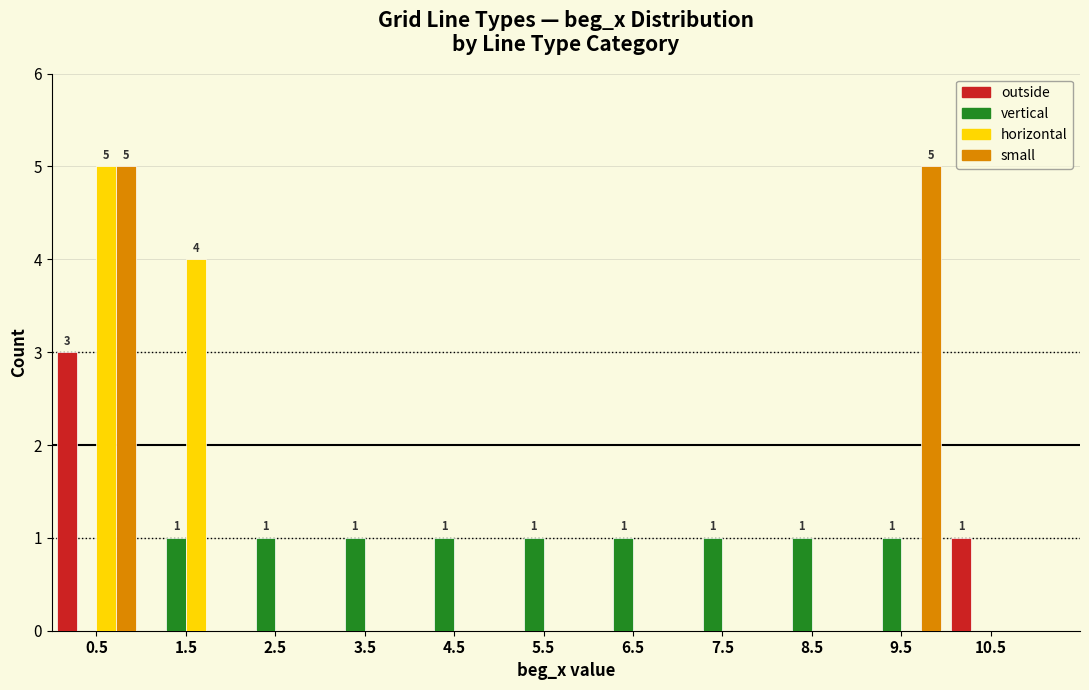

In the outside series, which range on the x-axis has the tallest bar?

0 to 1